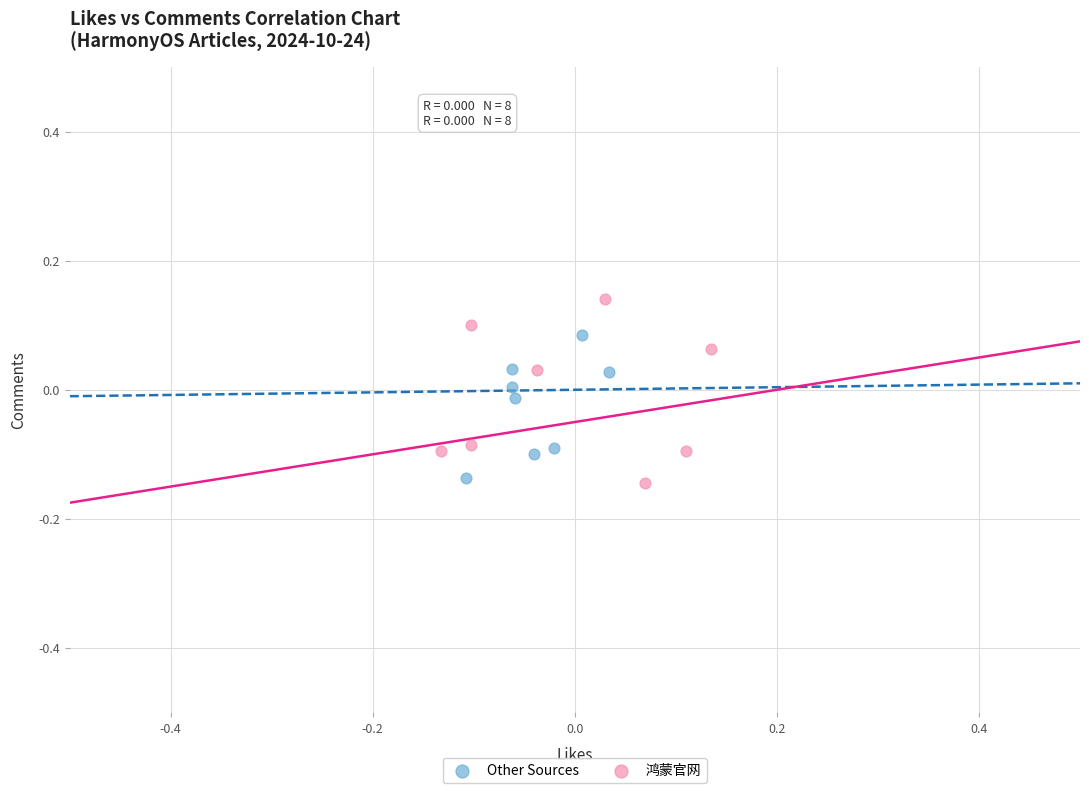

Which series has the largest Y range (max minus min)?

鸿蒙官网